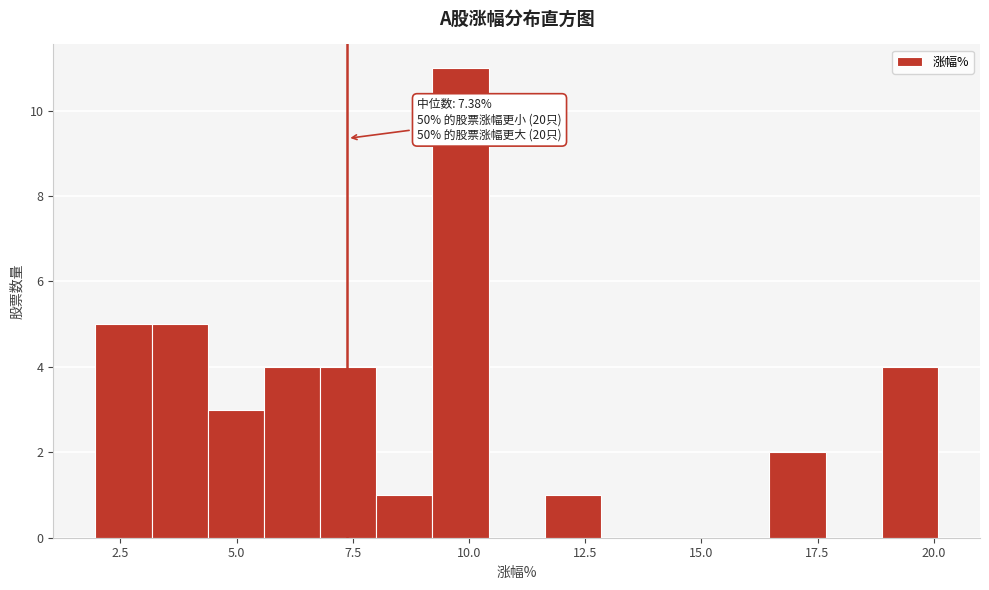

Around what value on the x-axis is the tallest bar? Give the approximate position of its centre, as read against the axis.

10.0